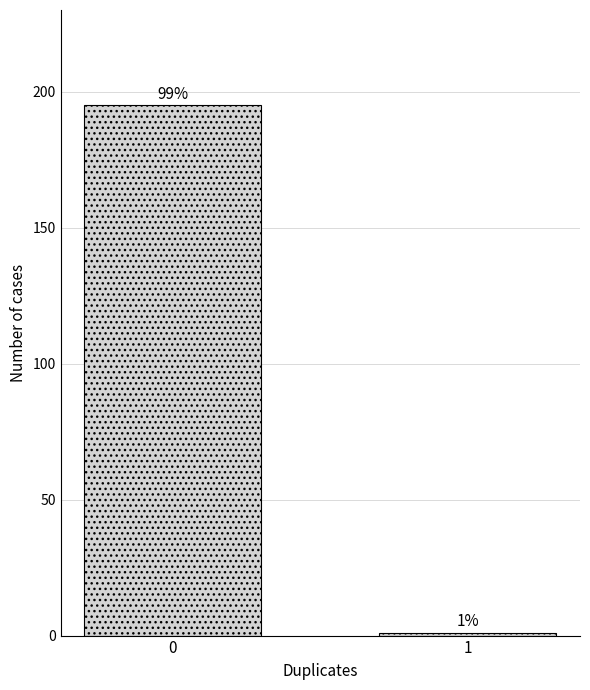

Reading left to right, list all the values displayed in this chart.

195	1